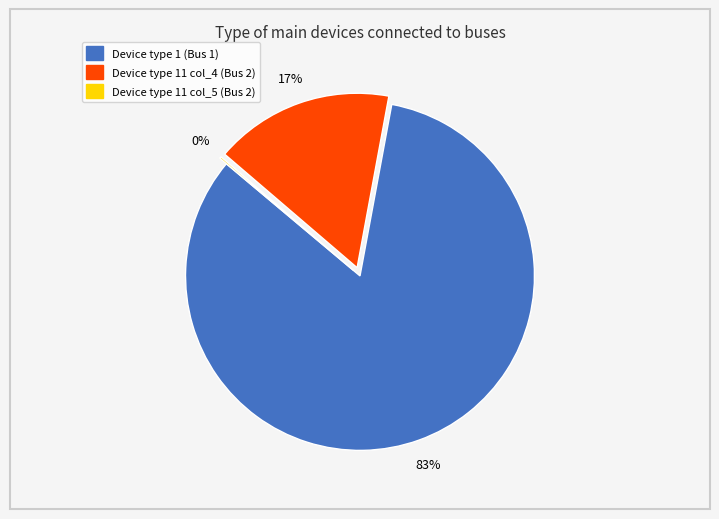

Does any single category account for the majority?

Yes